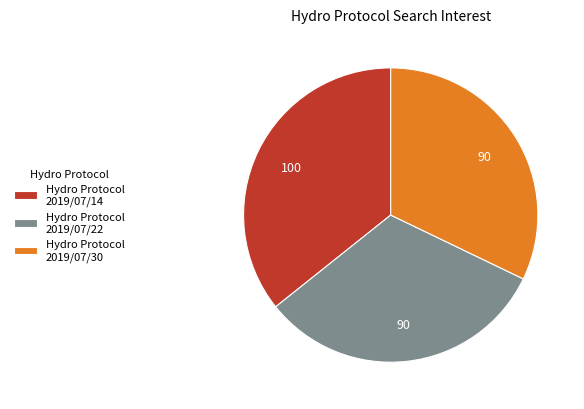

Which category has the biggest portion of the pie?

Hydro Protocol 2019/07/14